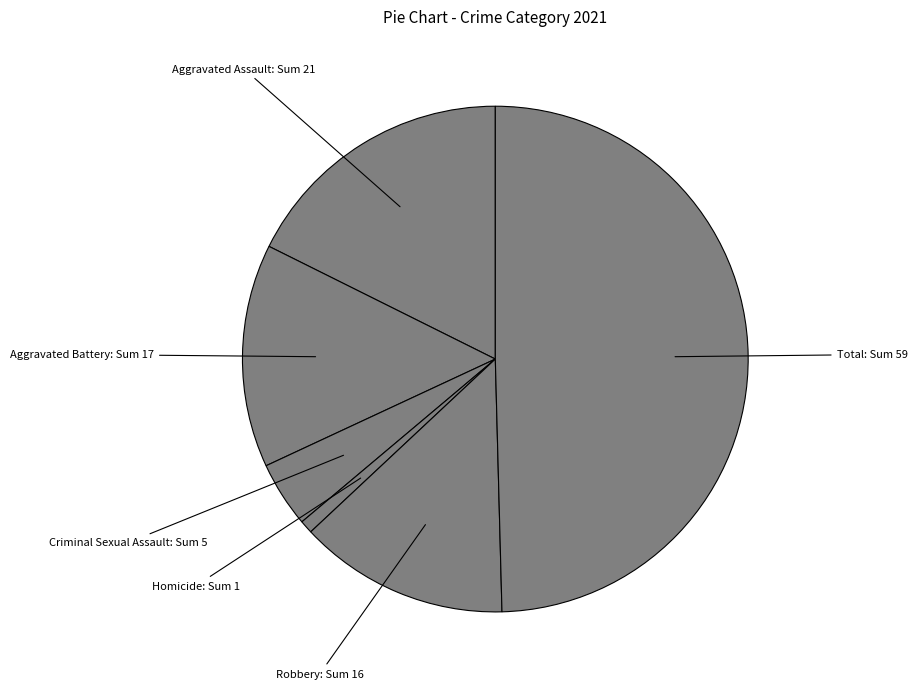

Count the number of slices in the pie.

6